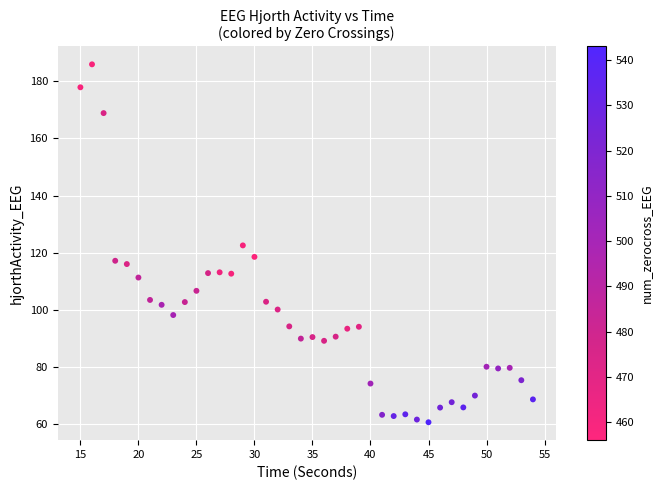

What is the range of Y values (max minus min)?

125.4